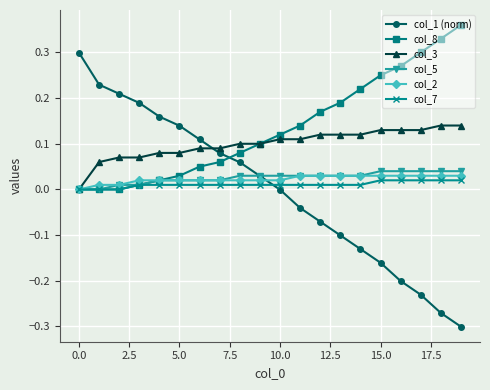

What are all the series names shown in the legend?

col_1 (norm), col_8, col_3, col_5, col_2, col_7